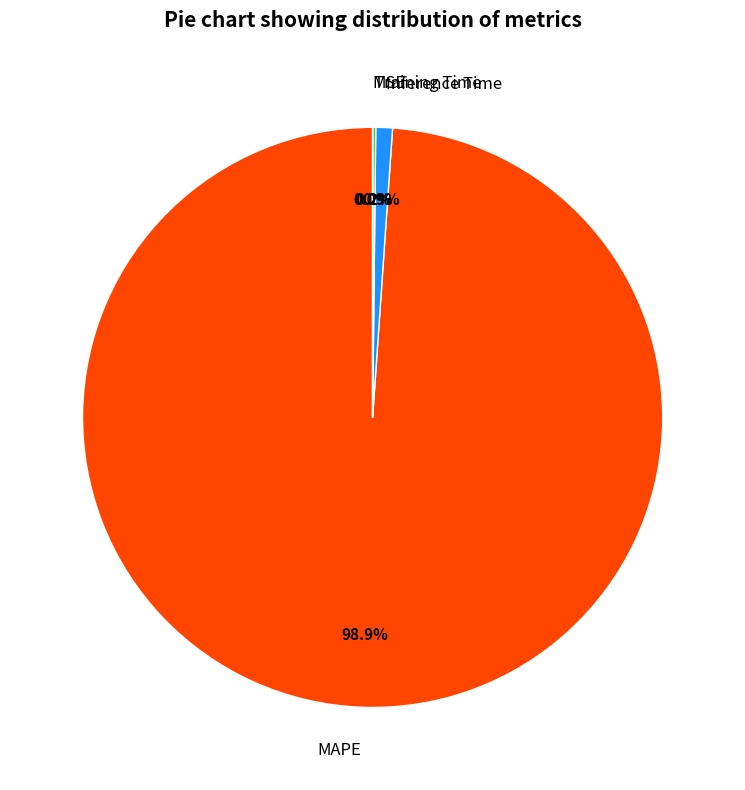

What portion of the pie excludes MAPE?

1.1%